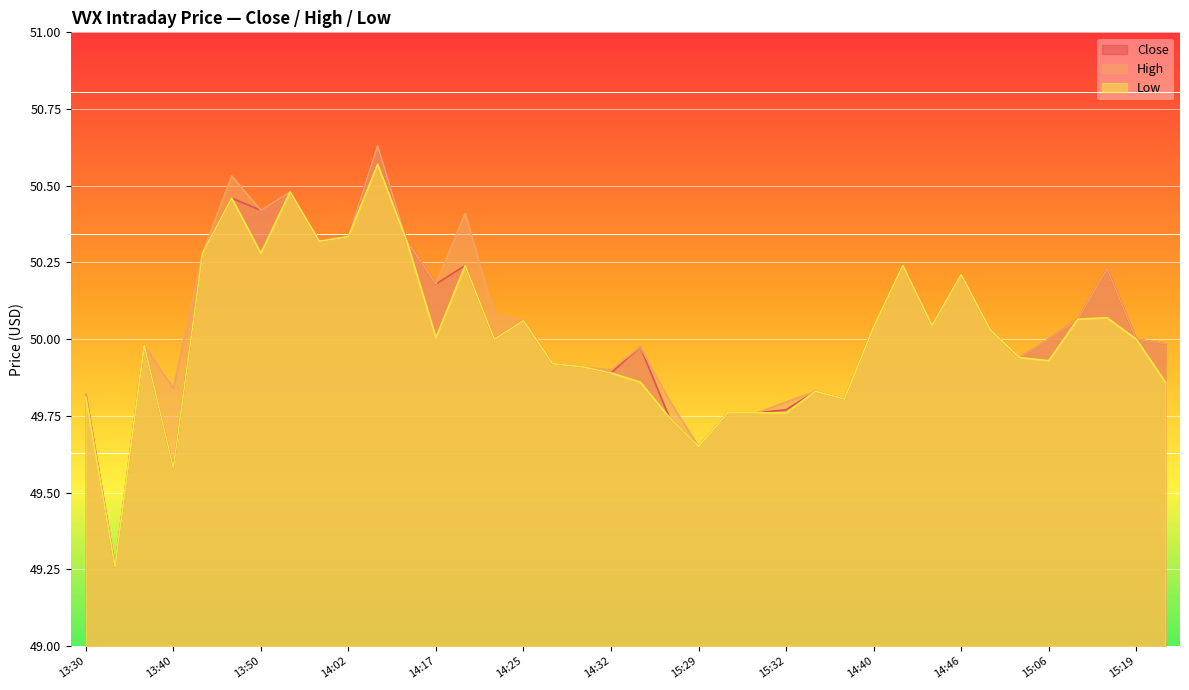

How many lines are shown in the chart?

3